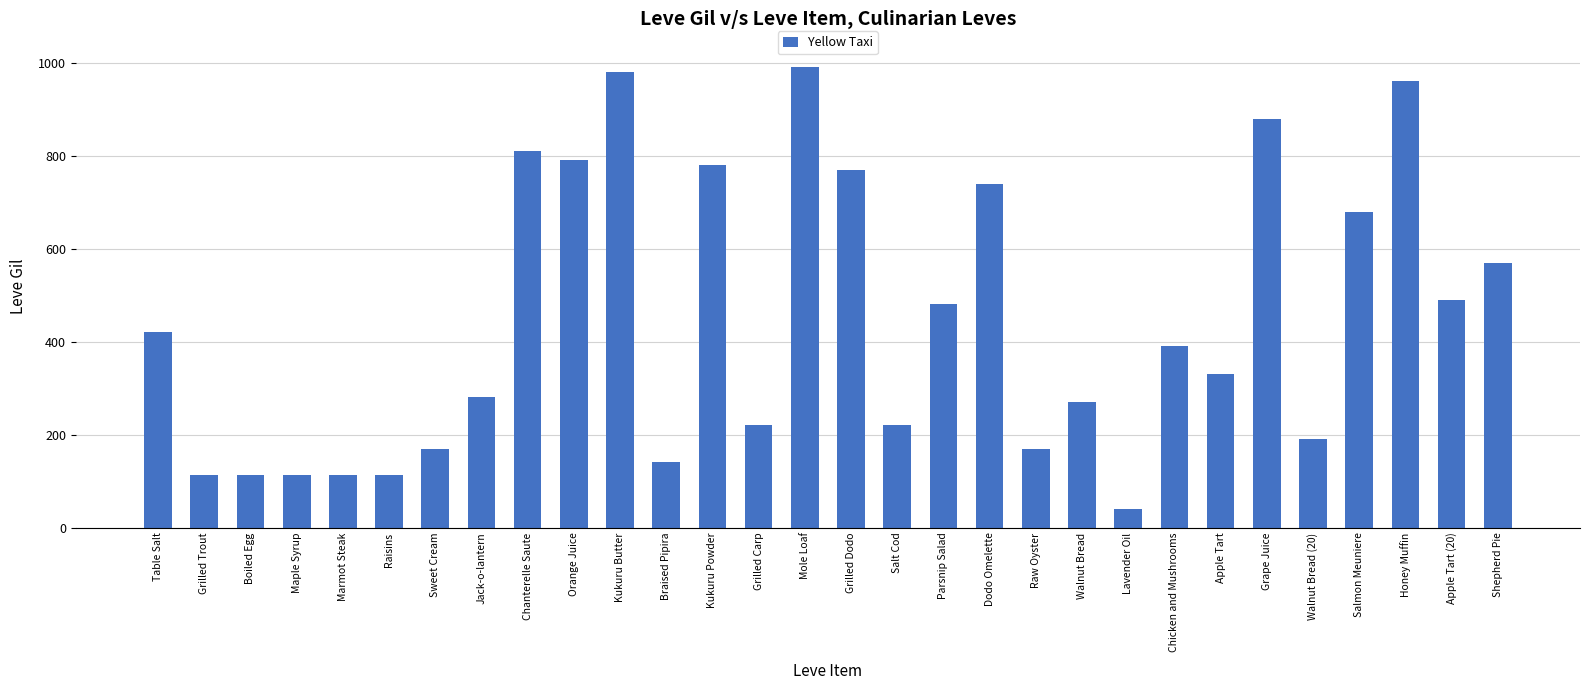

What is the sum of the values at Raw Oyster and Lavender Oil?

210